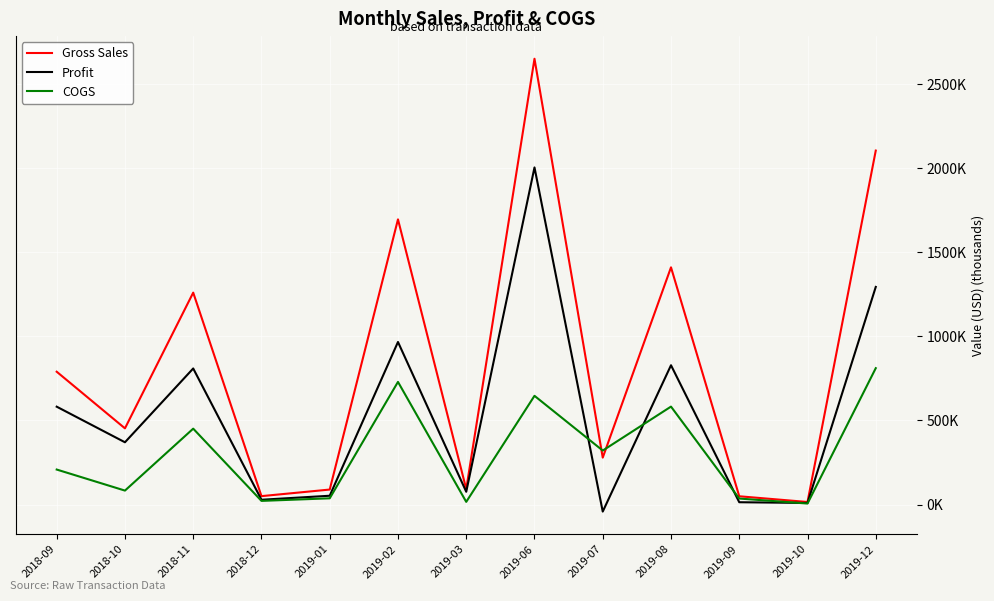

What are all the series names shown in the legend?

Gross Sales, Profit, COGS